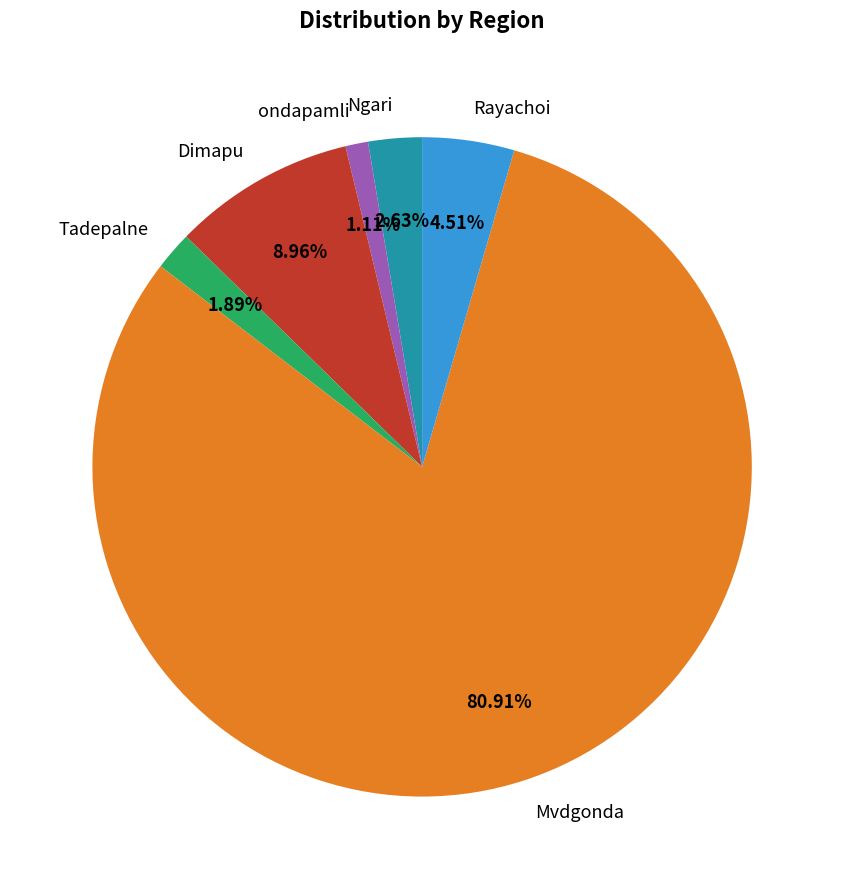

What is the largest slice in the pie chart?

Mvdgonda